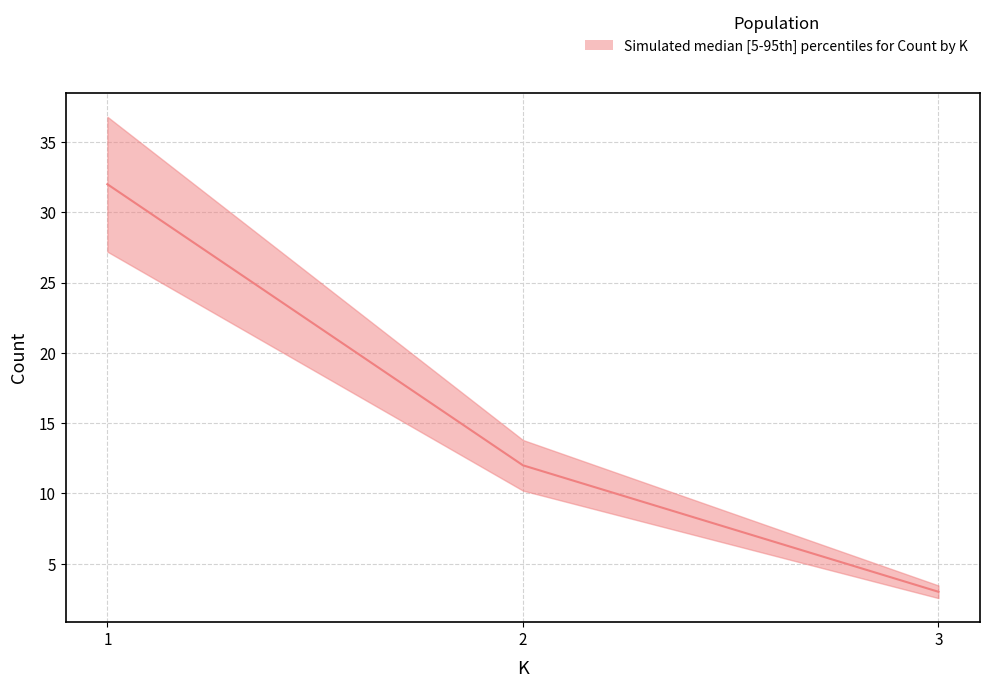

What is the difference between the values at 3 and 2?

9